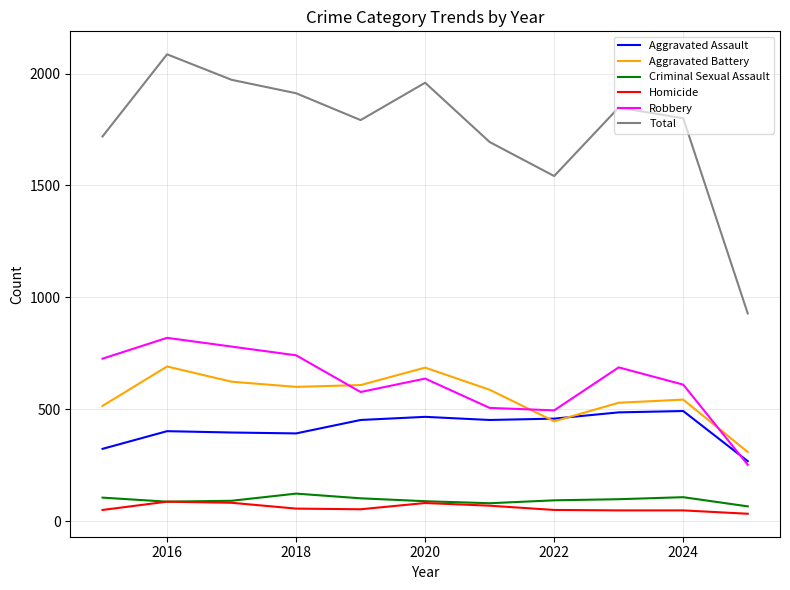

Which series has the largest total across all categories?

Total